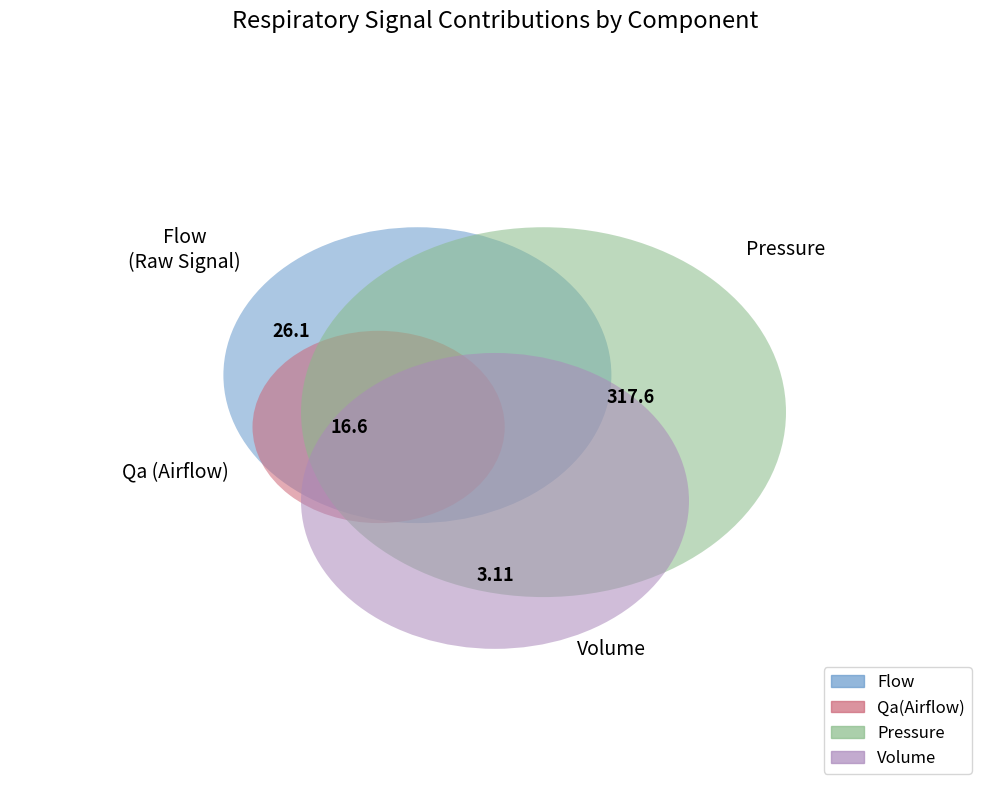

To the nearest percent, what is the average slice percentage?

5%